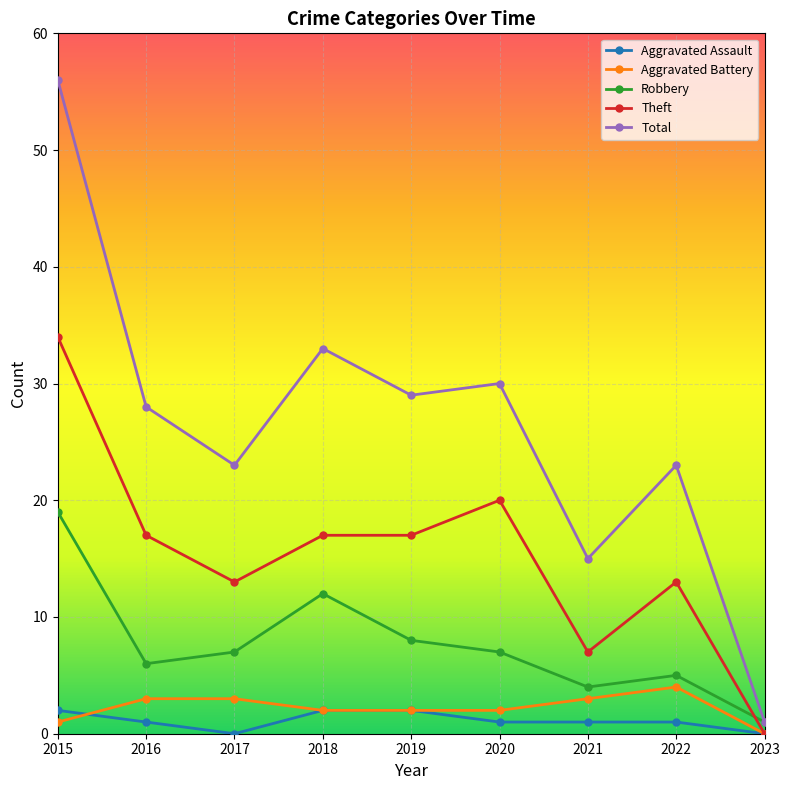

Between 2016 and 2021, which series saw the biggest shift?

Total